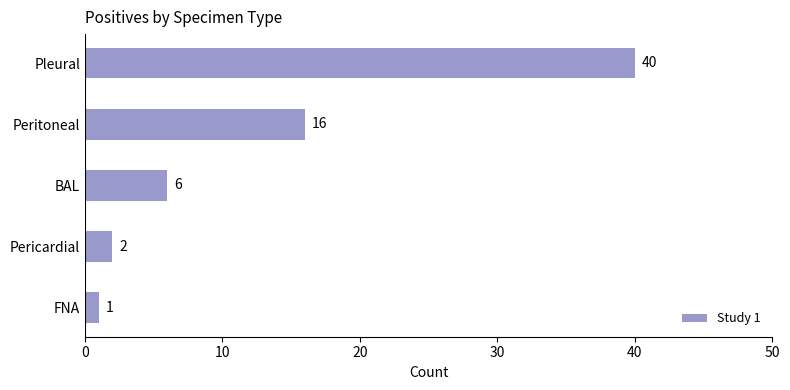

The value at Pleural is 40. True or false?

True